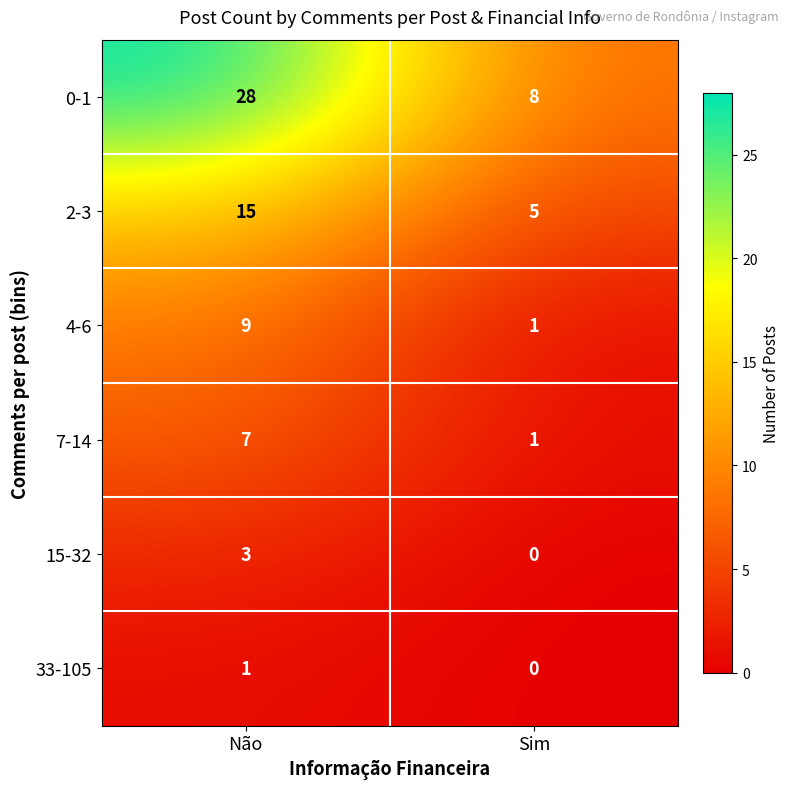

The 15-32 series shows 2 at Sim. True or false?

False